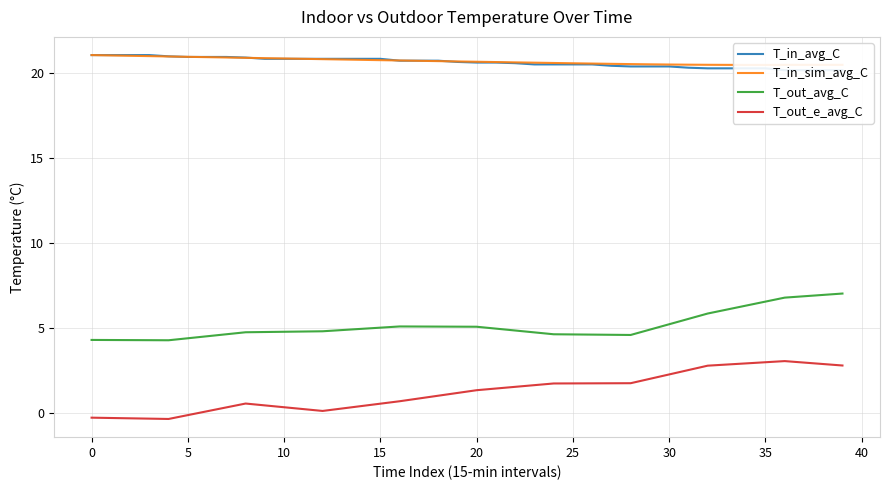

Reading left to right, extract all data points from this chart.

T_in_avg_C: 21.1	21.1	21.1	21.1	21.0	21.0	21.0	21.0	20.9	20.9	20.9	20.9	20.9	20.9	20.9	20.9	20.7	20.7	20.7	20.7	20.6	20.6	20.6	20.5	20.5	20.5	20.5	20.4	20.4	20.4	20.4	20.3	20.3	20.3	20.3	20.3	20.2	20.2	20.2	20.2
T_in_sim_avg_C: 21.1	21.0	21.0	21.0	21.0	21.0	20.9	20.9	20.9	20.9	20.9	20.8	20.8	20.8	20.8	20.8	20.8	20.7	20.7	20.7	20.7	20.7	20.6	20.6	20.6	20.6	20.6	20.6	20.5	20.5	20.5	20.5	20.5	20.5	20.5	20.5	20.5	20.5	20.5	20.5
T_out_avg_C: 4.3	4.3	4.3	4.3	4.3	4.4	4.5	4.6	4.8	4.8	4.8	4.8	4.8	4.9	5.0	5.0	5.1	5.1	5.1	5.1	5.1	5.0	4.9	4.7	4.6	4.6	4.6	4.6	4.6	4.9	5.2	5.5	5.9	6.1	6.3	6.6	6.8	6.9	7.0	7.0
T_out_e_avg_C: -0.3	-0.3	-0.3	-0.3	-0.4	-0.1	0.1	0.3	0.6	0.4	0.3	0.2	0.1	0.3	0.4	0.5	0.7	0.9	1.0	1.2	1.3	1.4	1.5	1.6	1.7	1.7	1.7	1.7	1.8	2.0	2.3	2.5	2.8	2.9	2.9	3.0	3.1	3.0	2.9	2.8